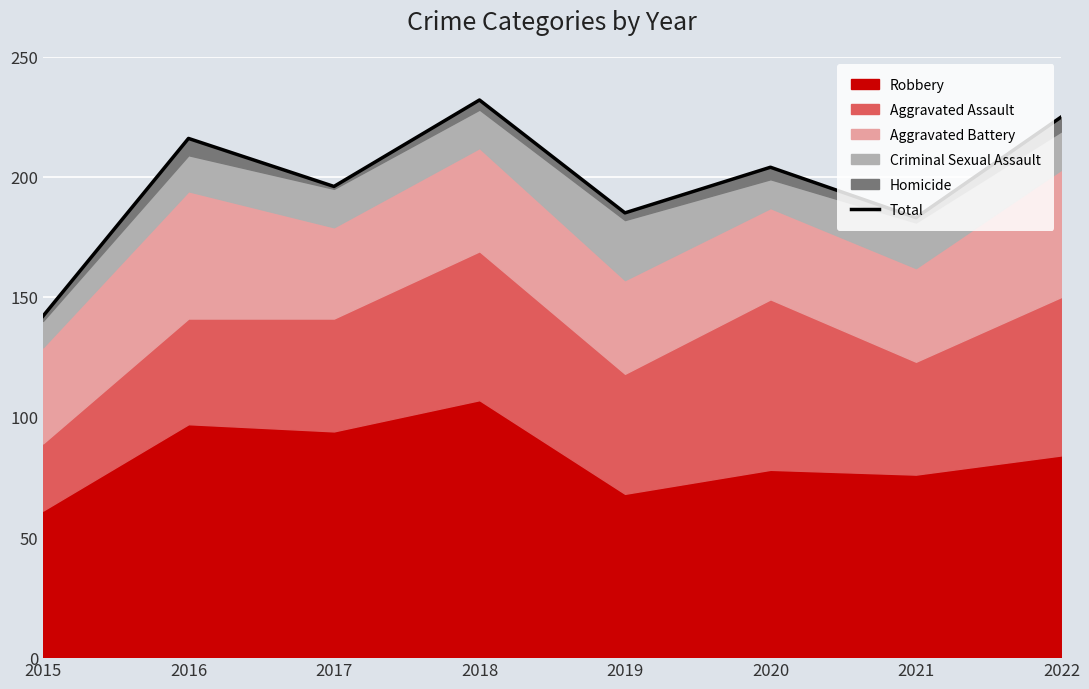

The chart shows a value of 244 at 2015. True or false?

False